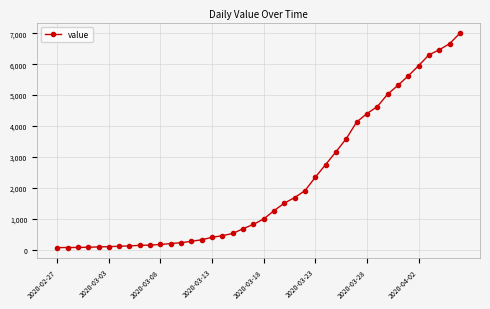

What is the difference between the second highest and second lowest values?

6596